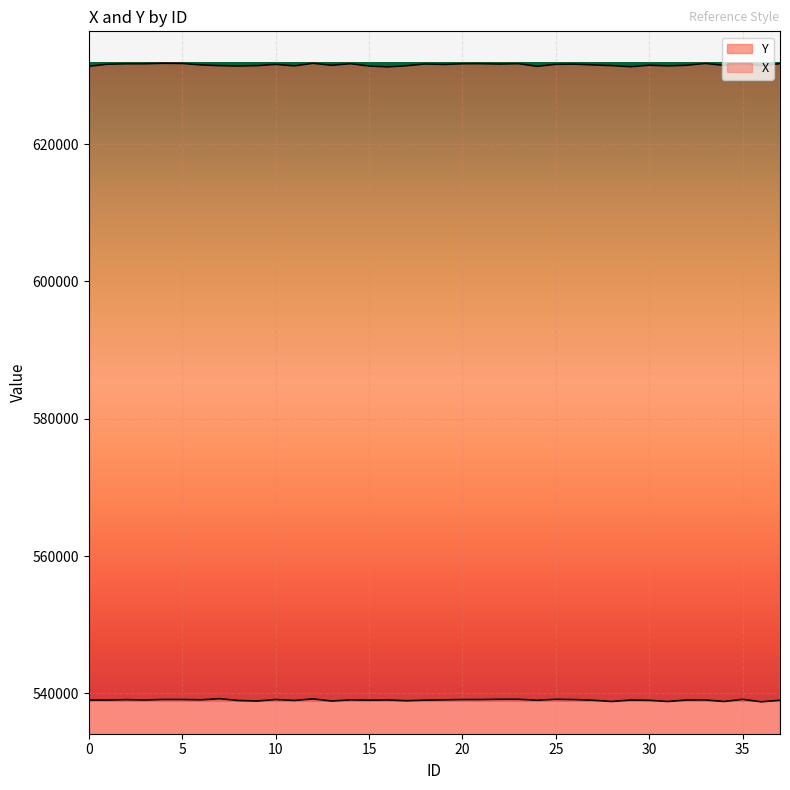

Rank the series by their average value, from lowest to highest.

X, Y